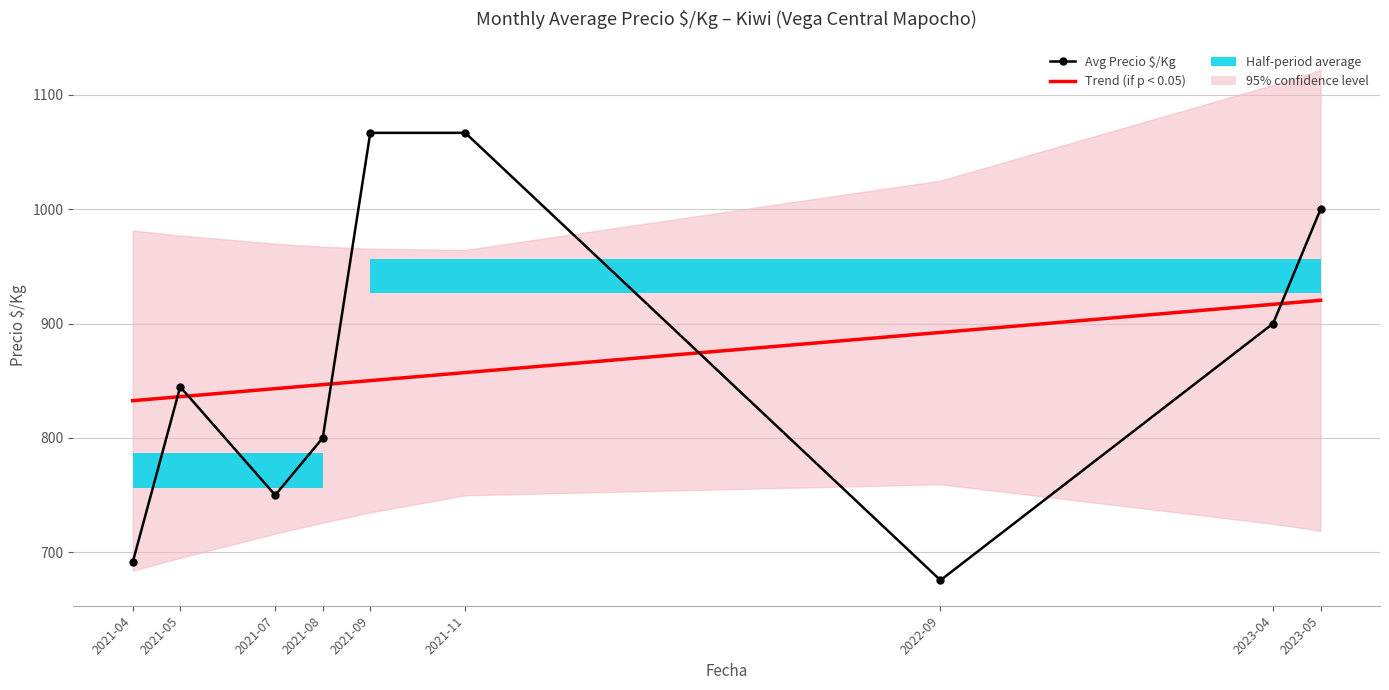

What is the maximum value for Trend (if p < 0.05)?

920.3